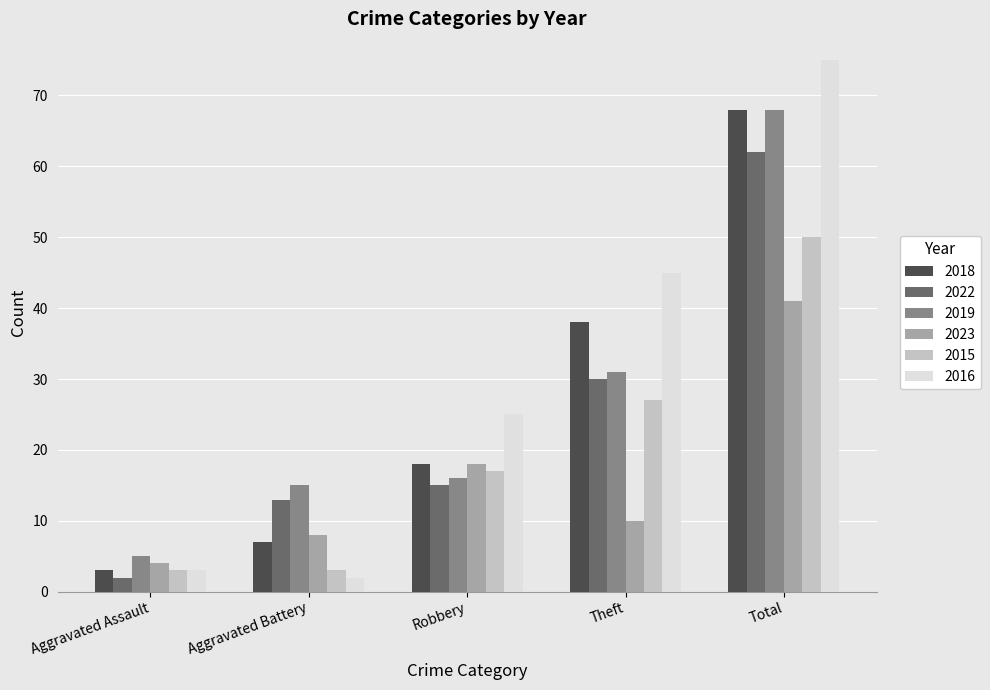

Count the number of categories in the chart.

5